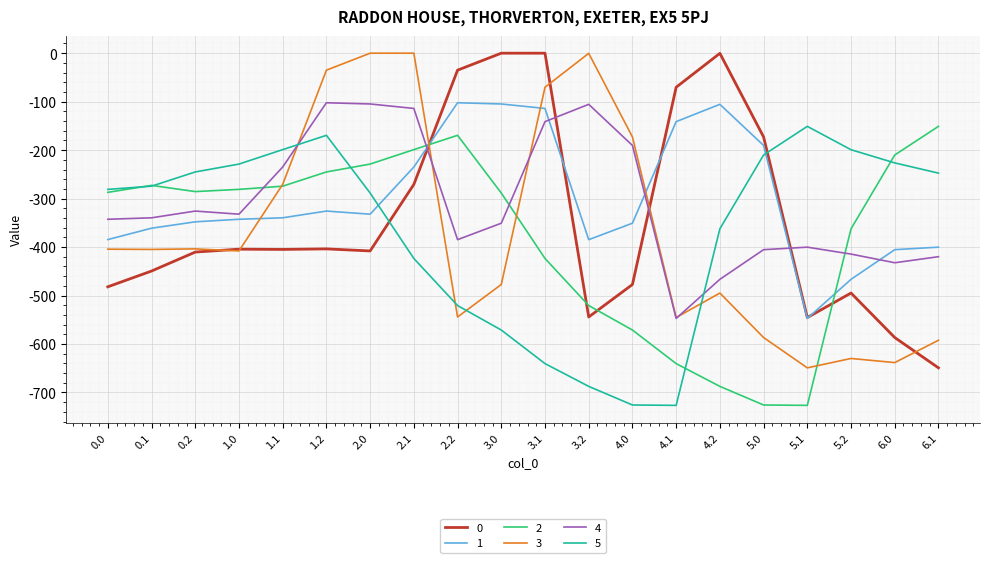

At 2.2, list the series in order from smallest to largest.

3, 5, 4, 2, 1, 0